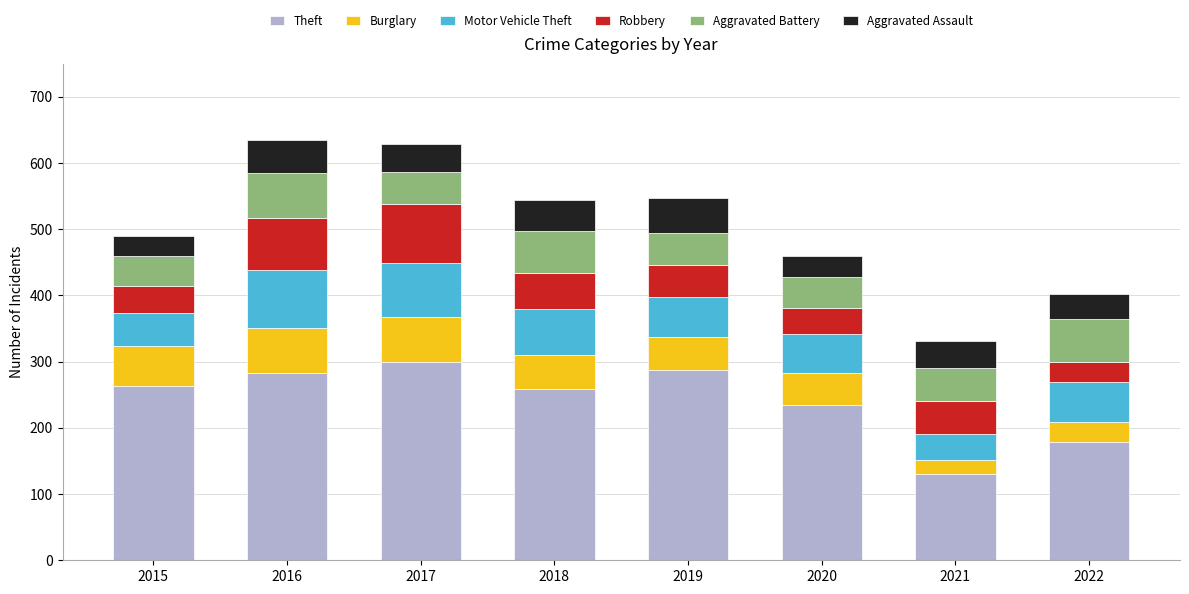

True or false: Theft has a value of 235 at 2020.

True